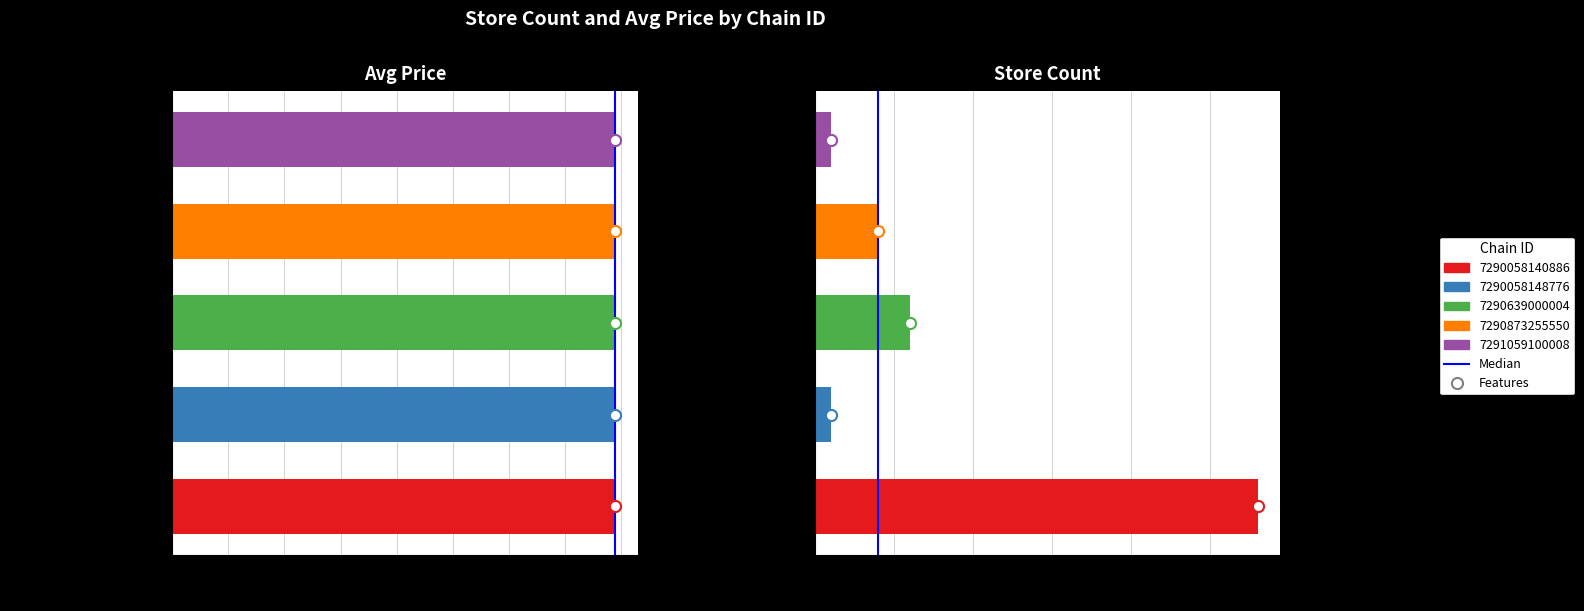

How many data points are less than 1?

1